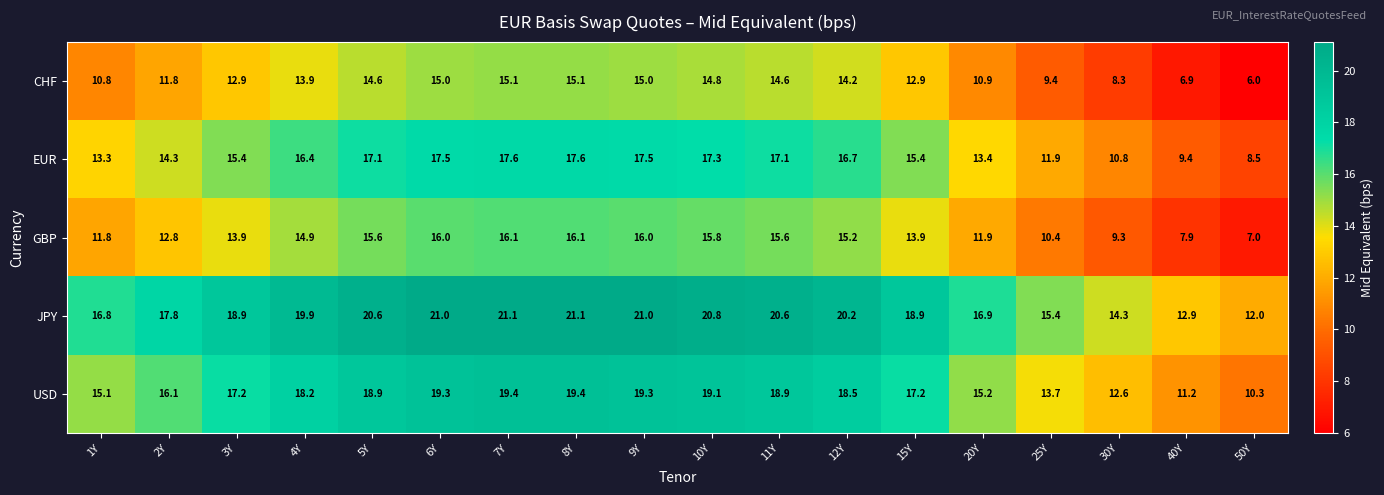

Which series has the largest total across all categories?

JPY